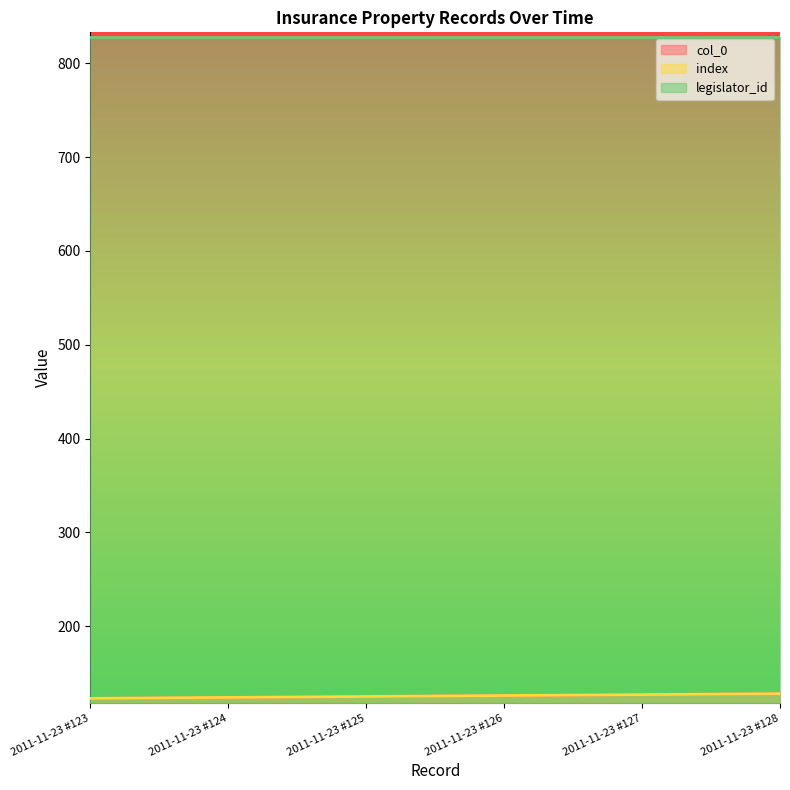

True or false: col_0 and index cross at least once.

False